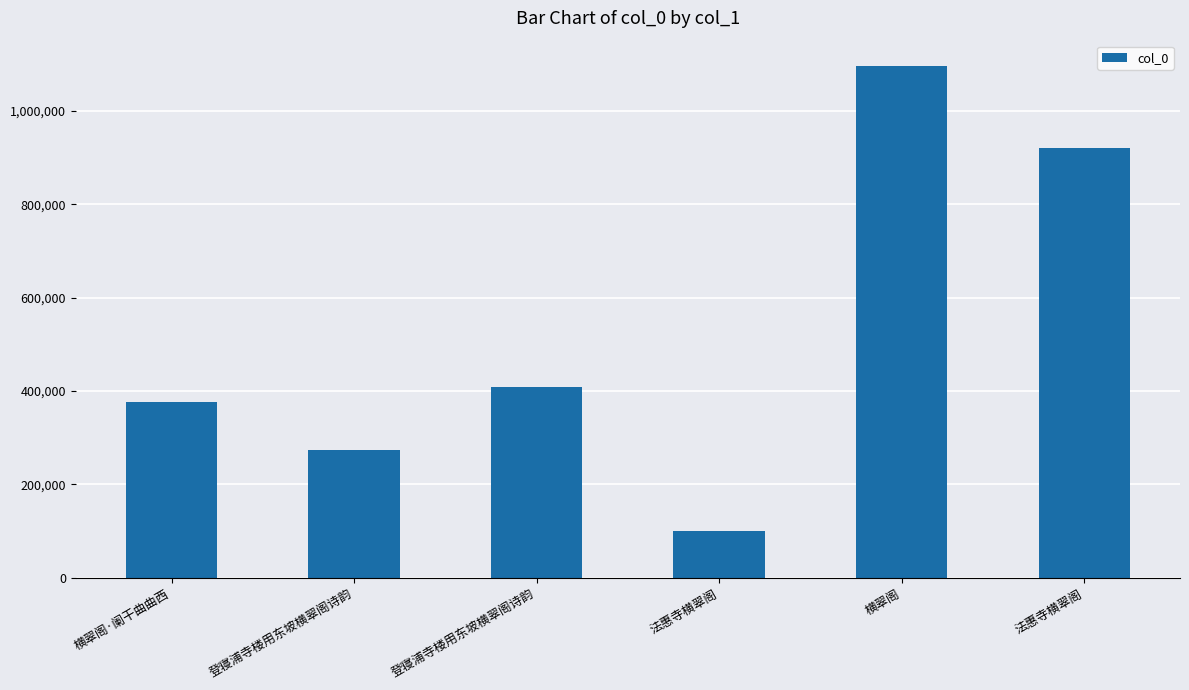

Count the number of categories in the chart.

6